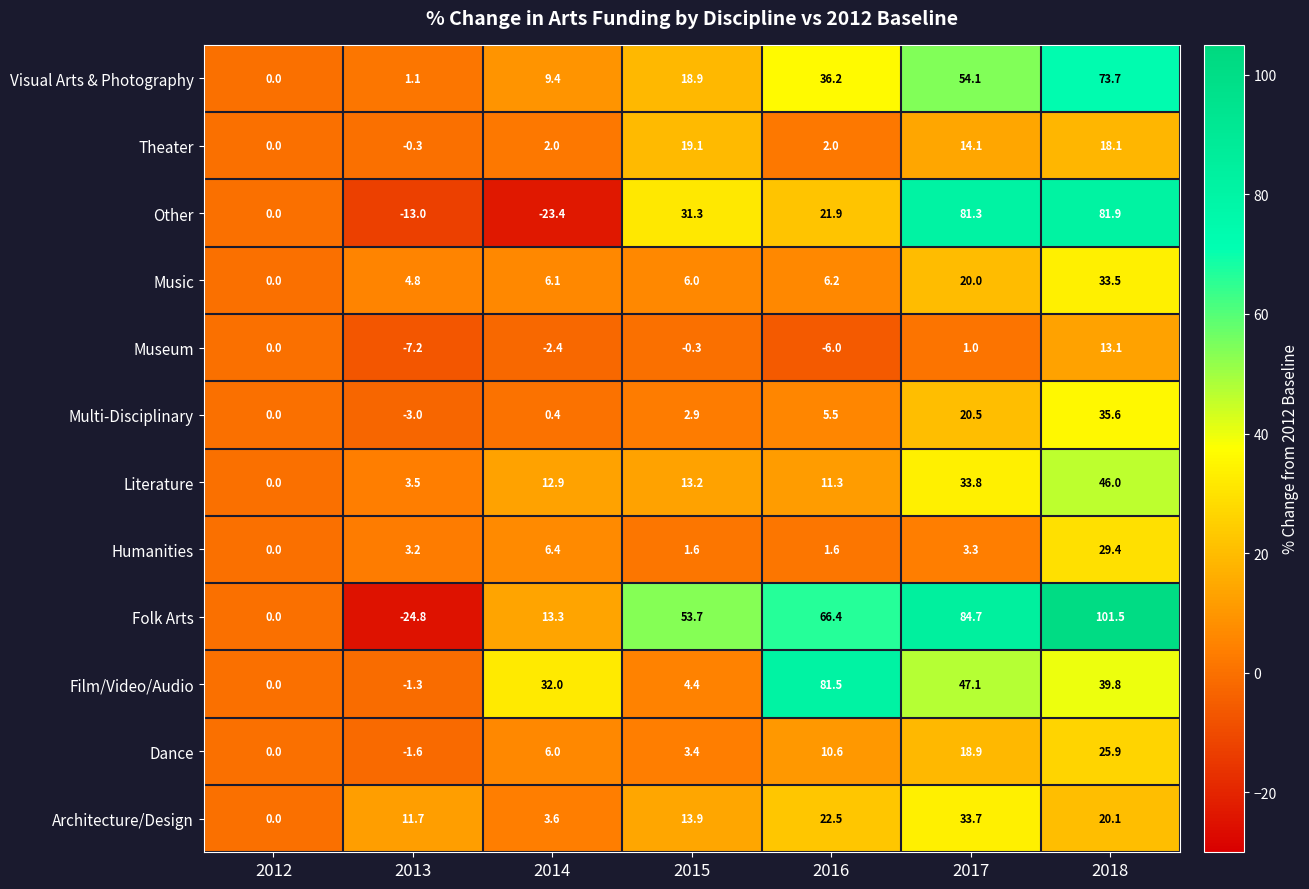

What is the difference between the highest and lowest values at 2014?

55.4